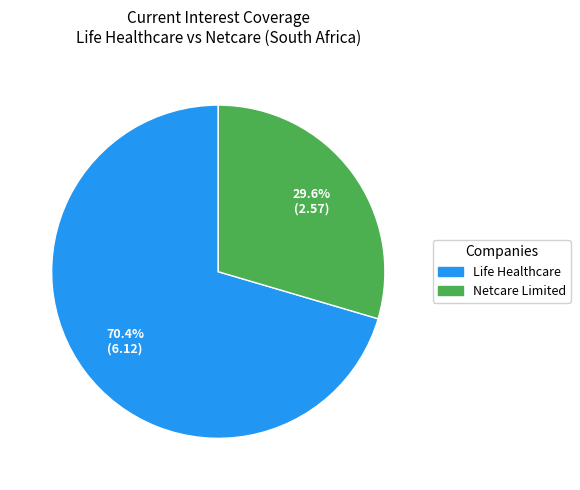

Does any single category account for the majority?

Yes